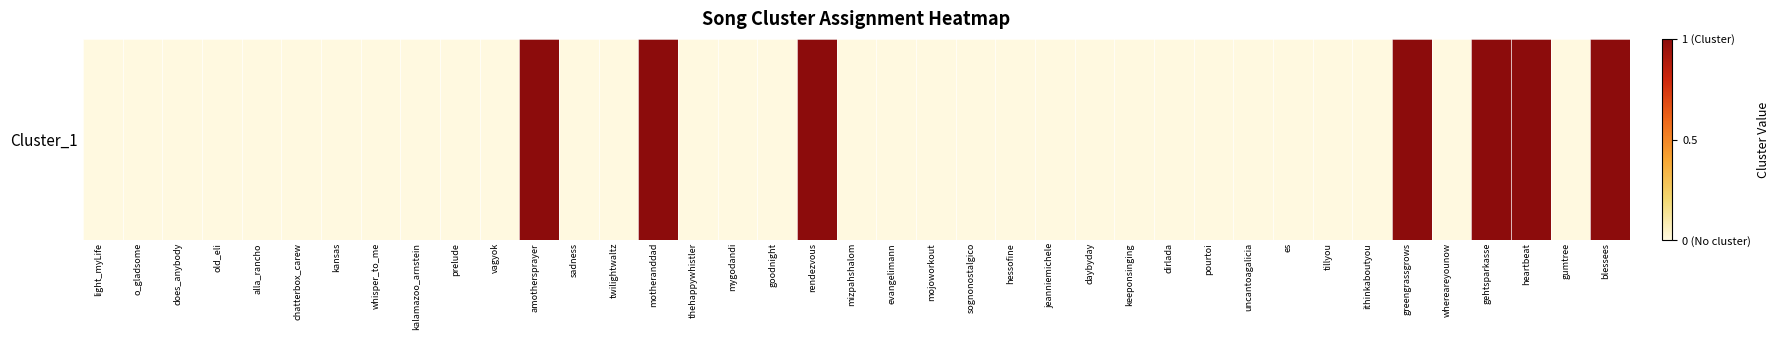

What is the sum of all values?

7